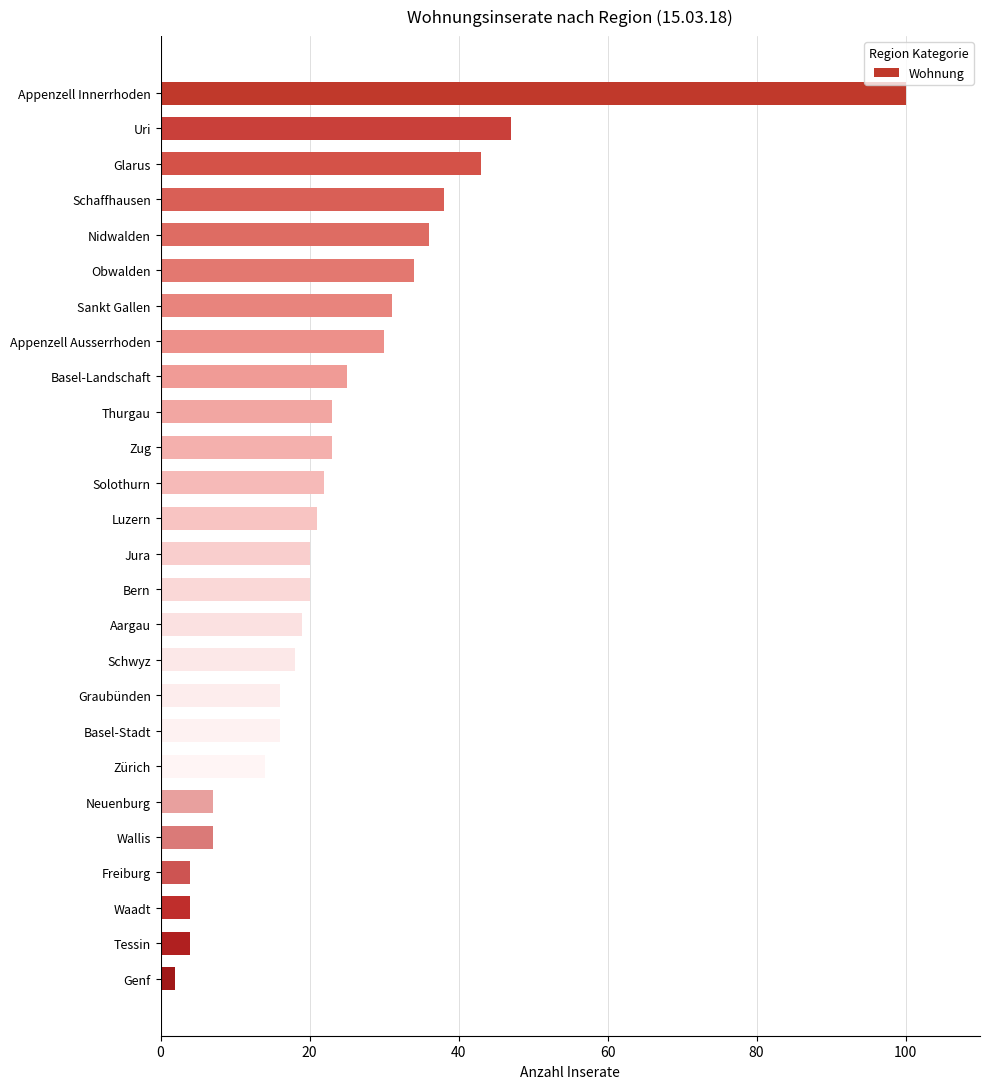

Does the chart contain stacked bars?

No